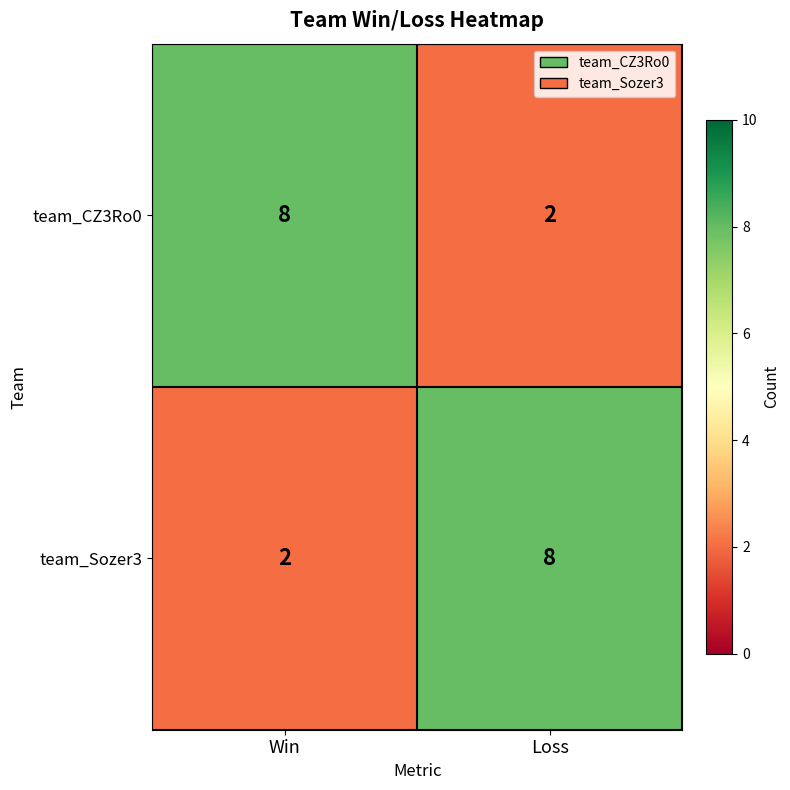

What is the sum of all team_CZ3Ro0 values?

10